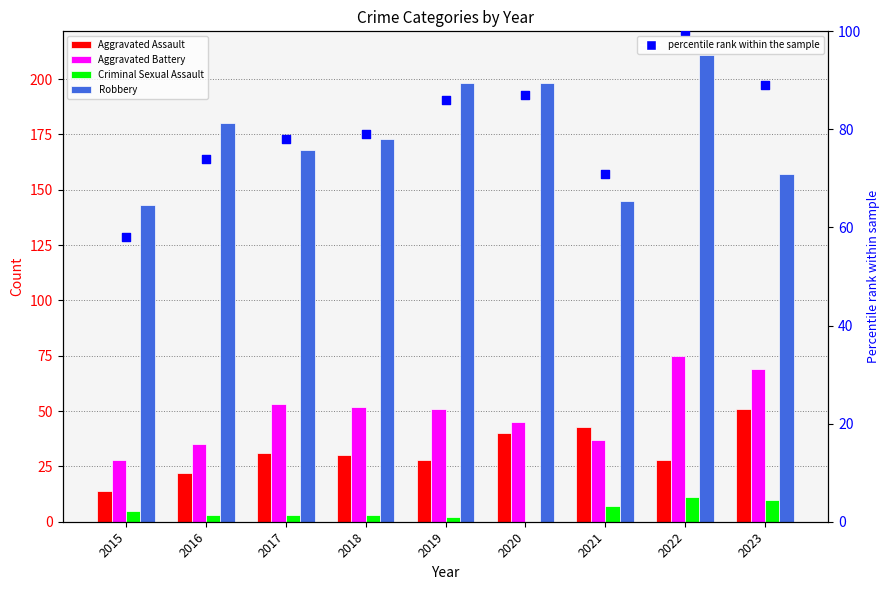

Is the value of Aggravated Assault at 2017 greater than the value of Criminal Sexual Assault at 2017?

Yes